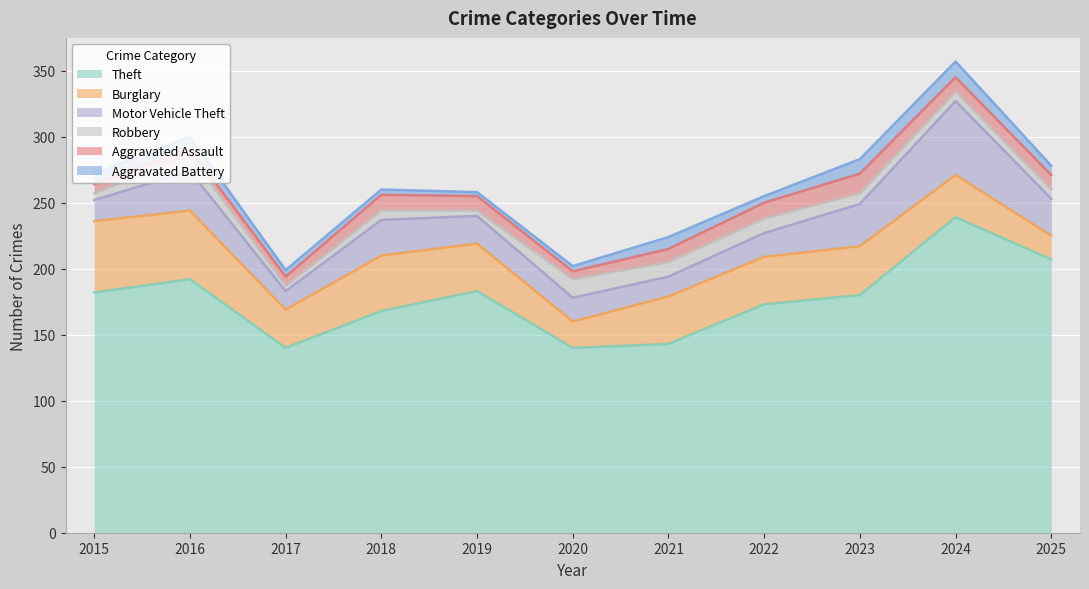

How many values in the Theft series exceed 180?

5